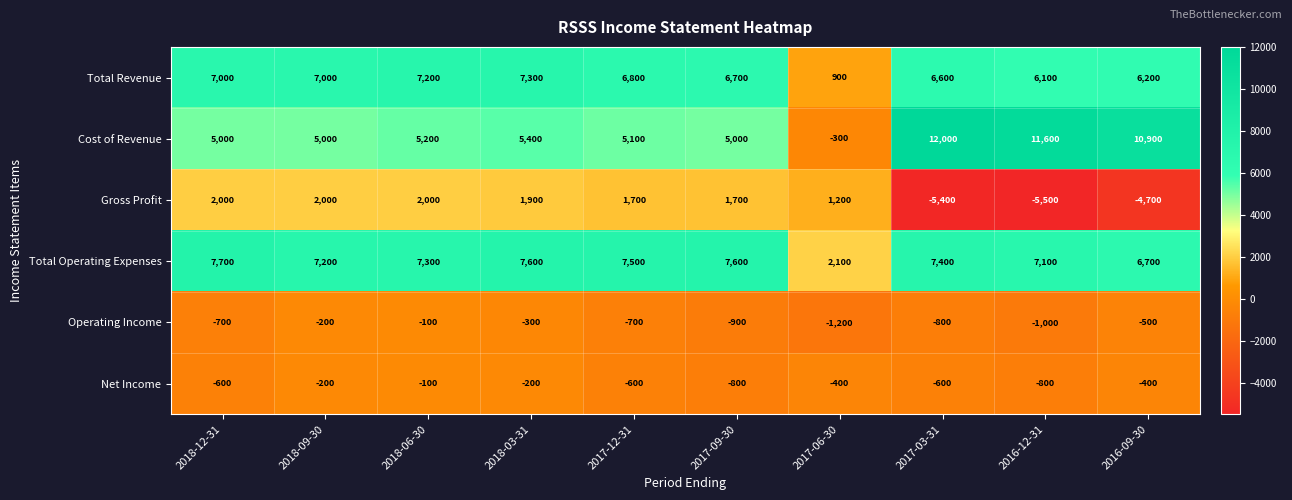

What is the greatest value displayed?

12000